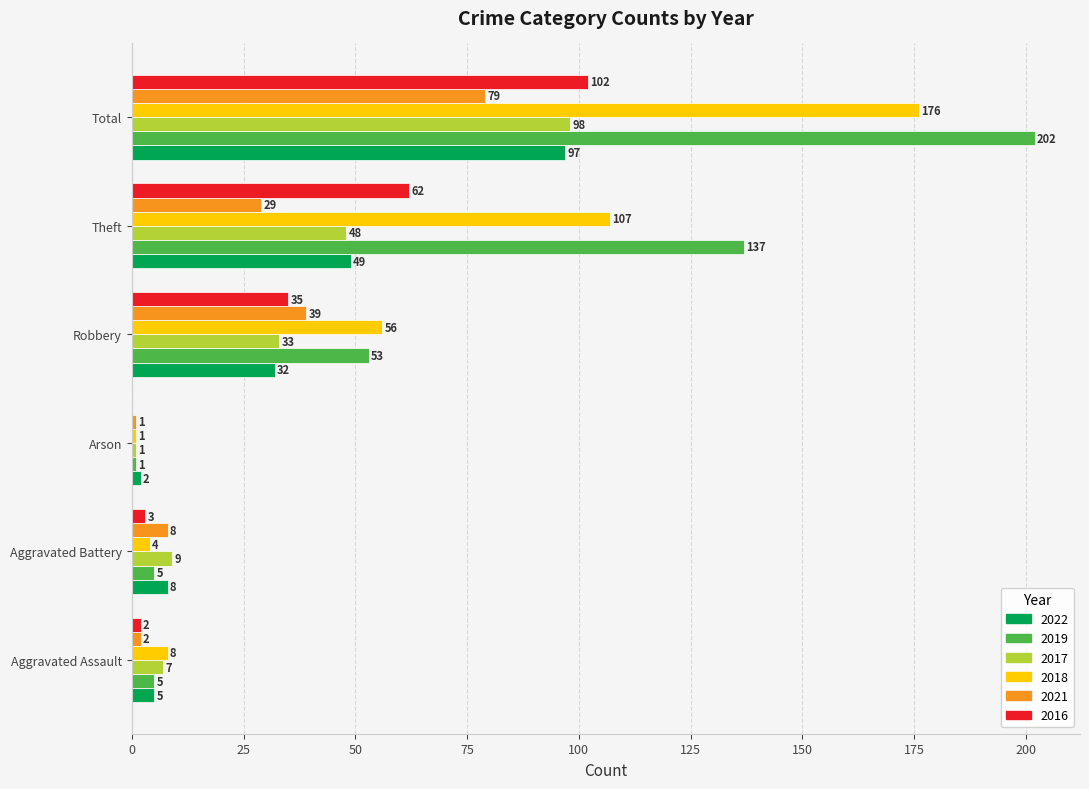

Which series changed the most between Aggravated Battery and Theft?

2019